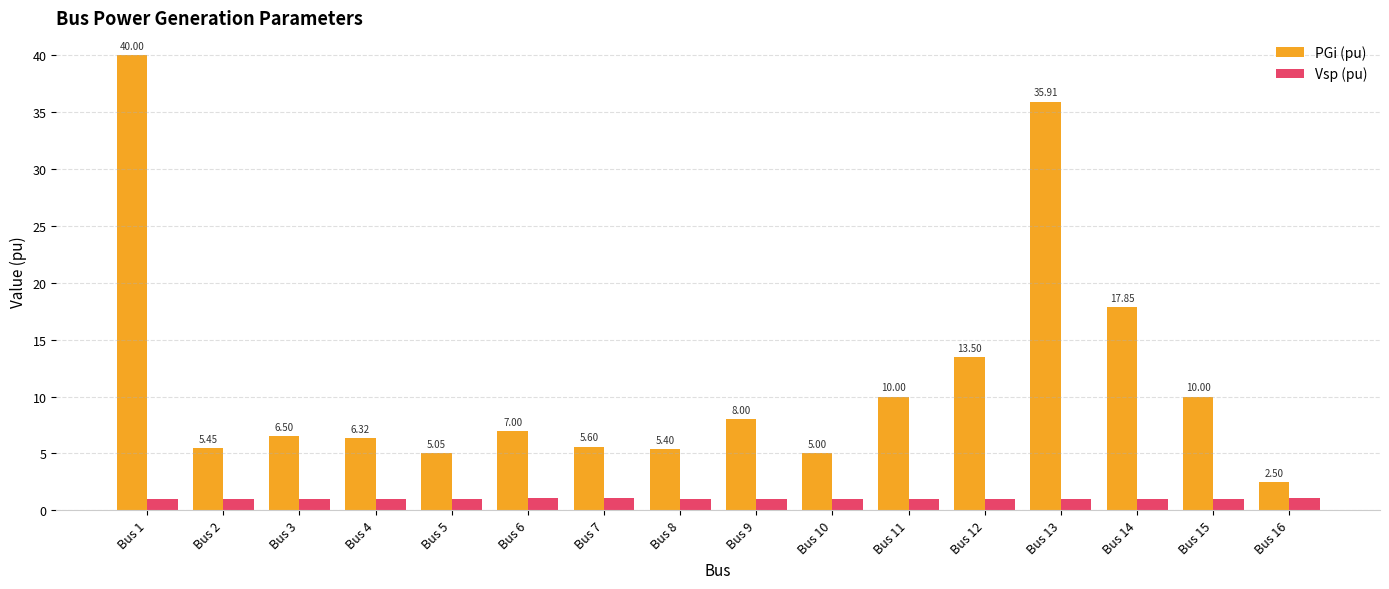

Where does the PGi (pu) series first go above 7?

Bus 1